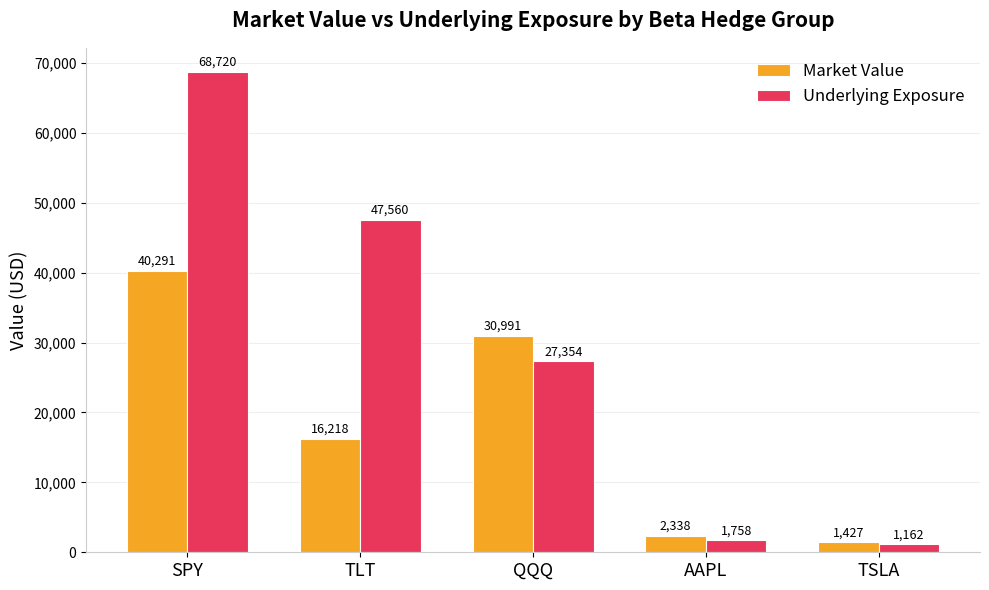

The Market Value series shows 28861.2 at TLT. True or false?

False